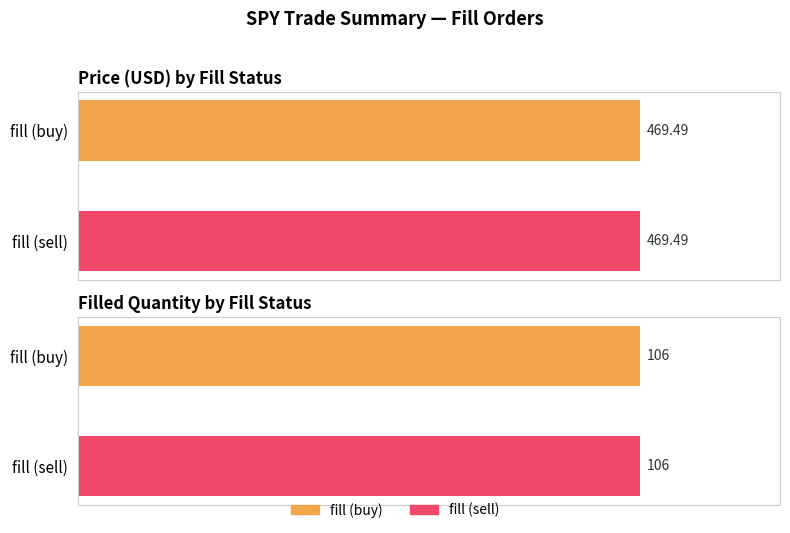

Are the bars horizontal?

Yes